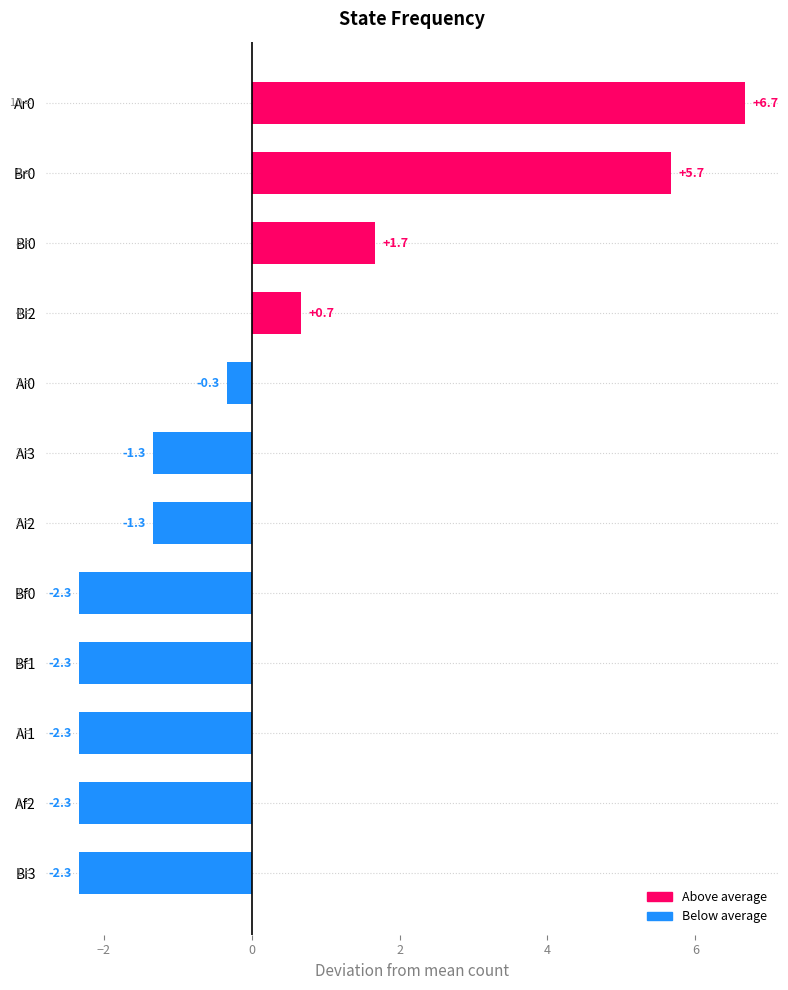

The value at Bf0 is -2.3. True or false?

True